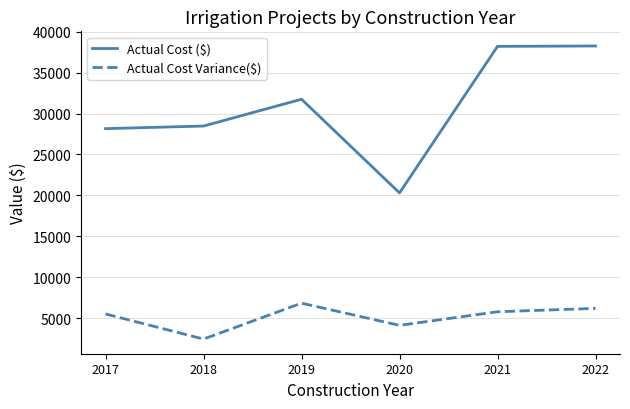

The value of Actual Cost ($) at 2021 is 60303.9. True or false?

False